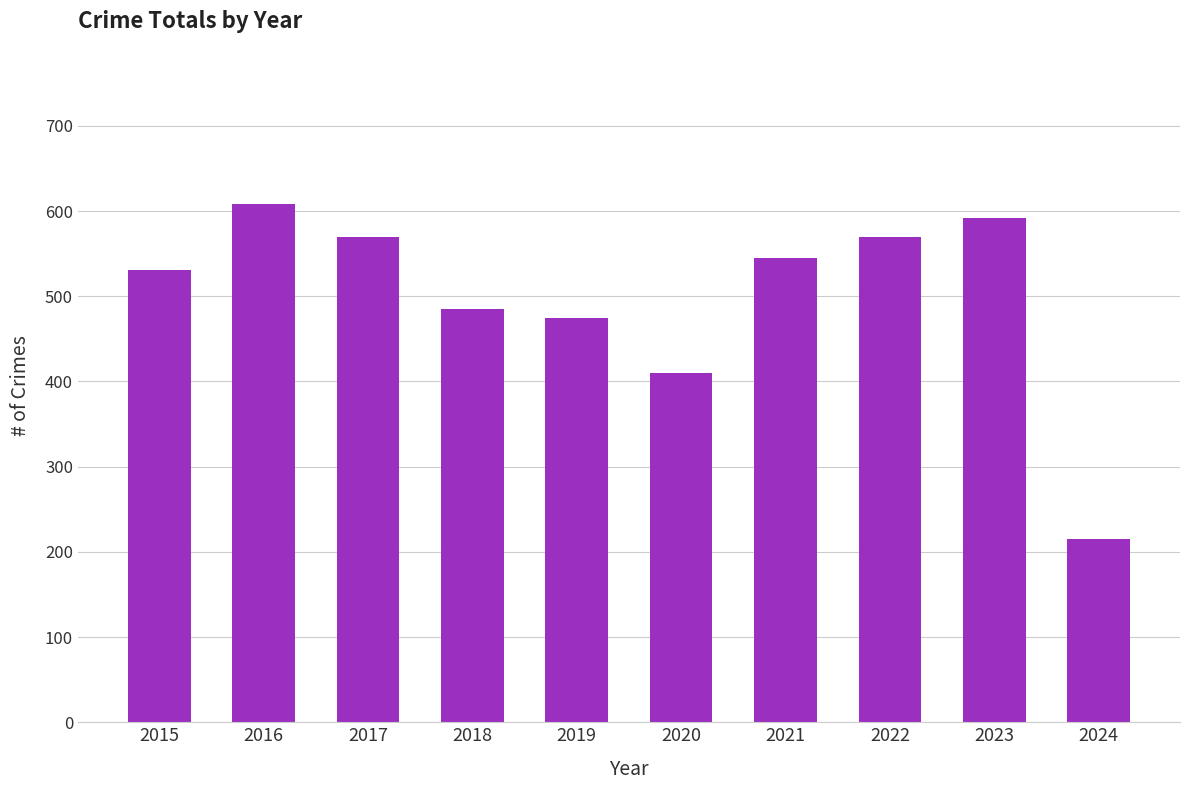

What is the difference between the maximum and minimum values?

393